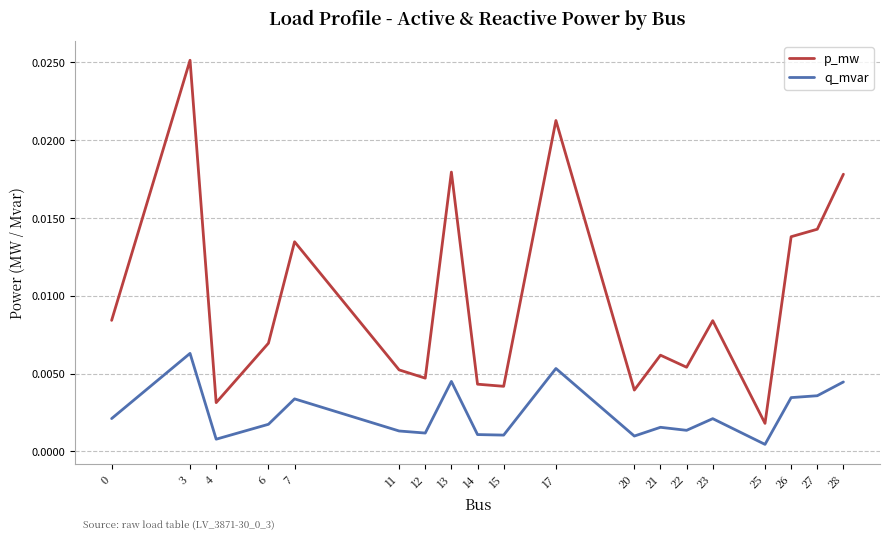

At which category does q_mvar reach its first local valley?

4